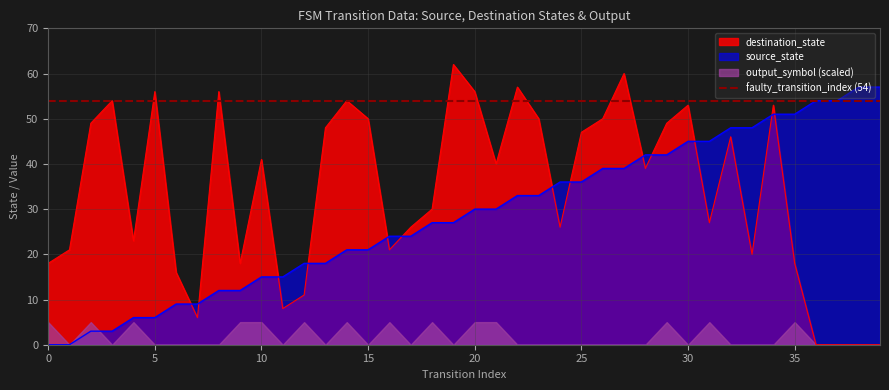

True or false: destination_state and source_state intersect in this chart.

True